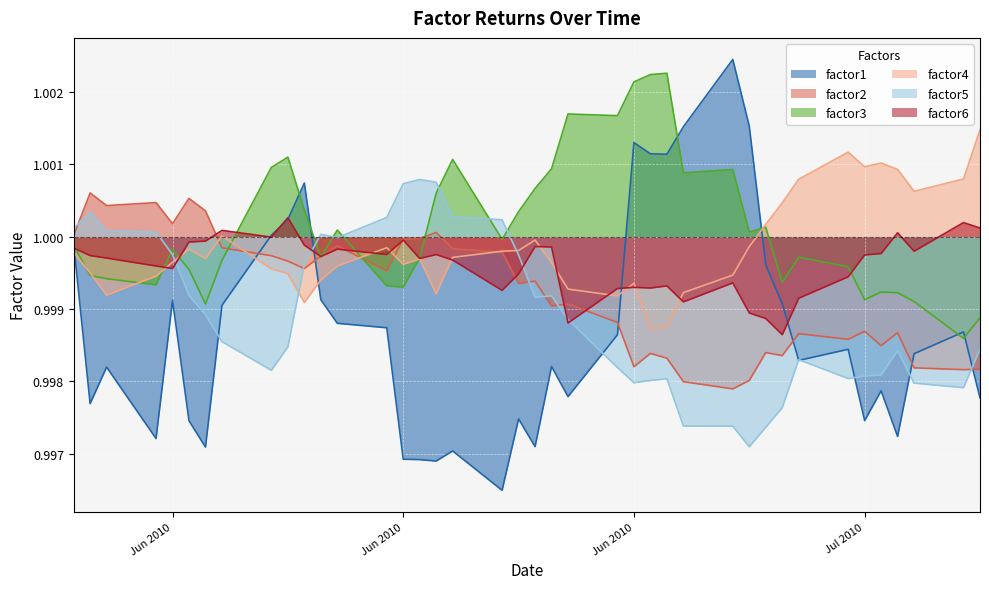

What is the highest value of the factor5 series?

1.0